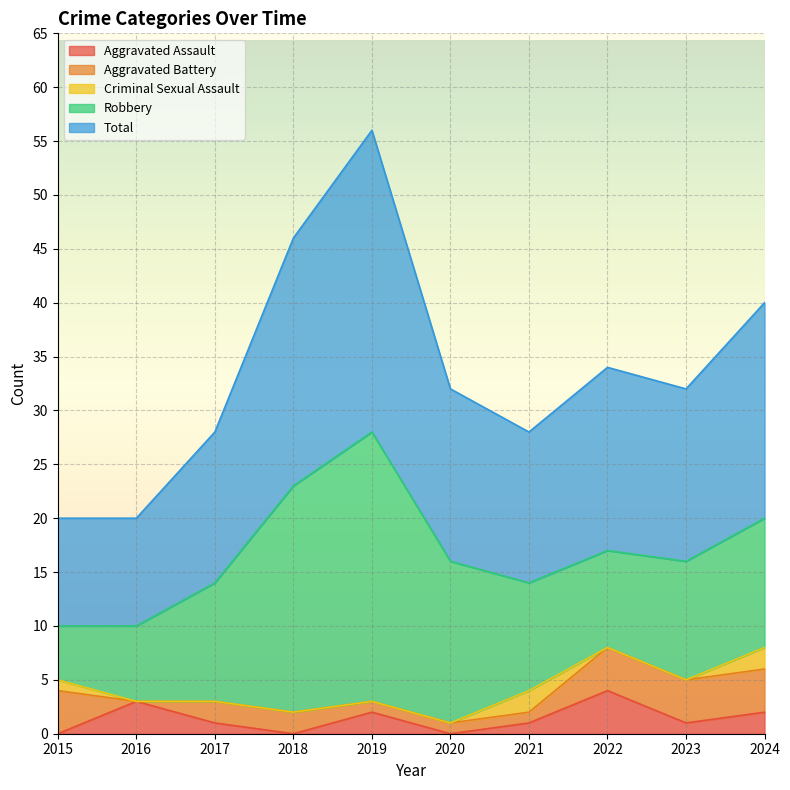

At which category does the chart reach its minimum across all series?

2015